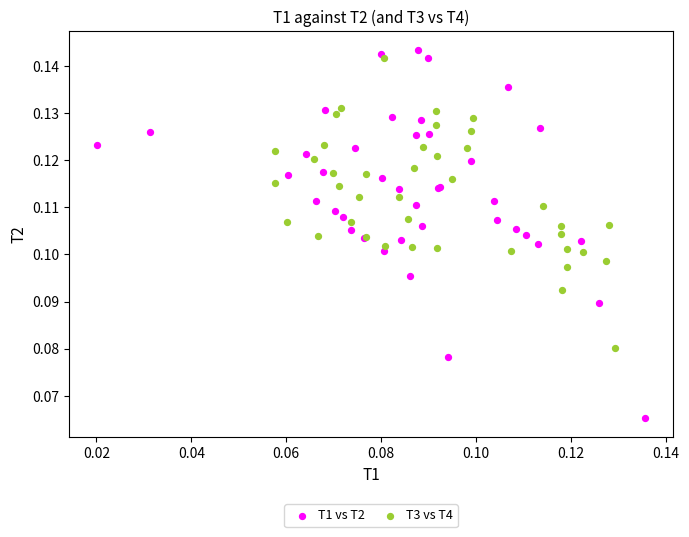

Which series contains the lowest Y value?

T1 vs T2